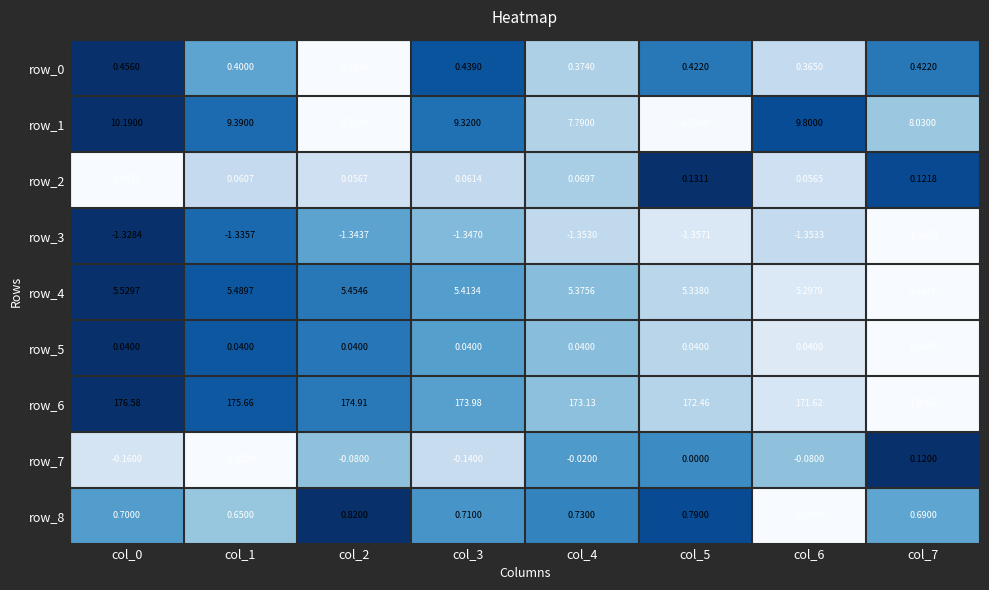

What is the sum of all row_7 values?

-0.6